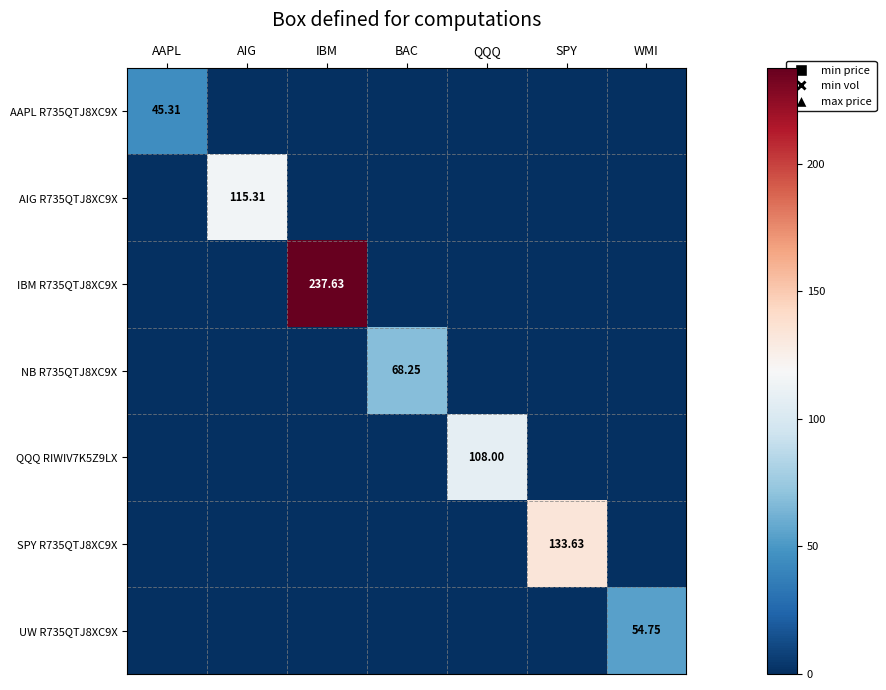

How many data points in UW R735QTJ8XC9X are above 0?

1